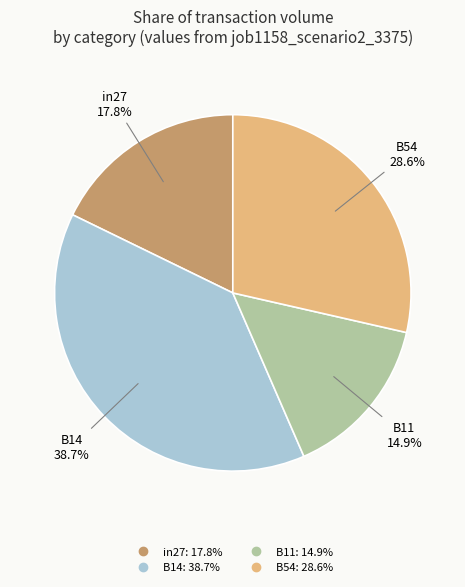

Count the number of slices in the pie.

4